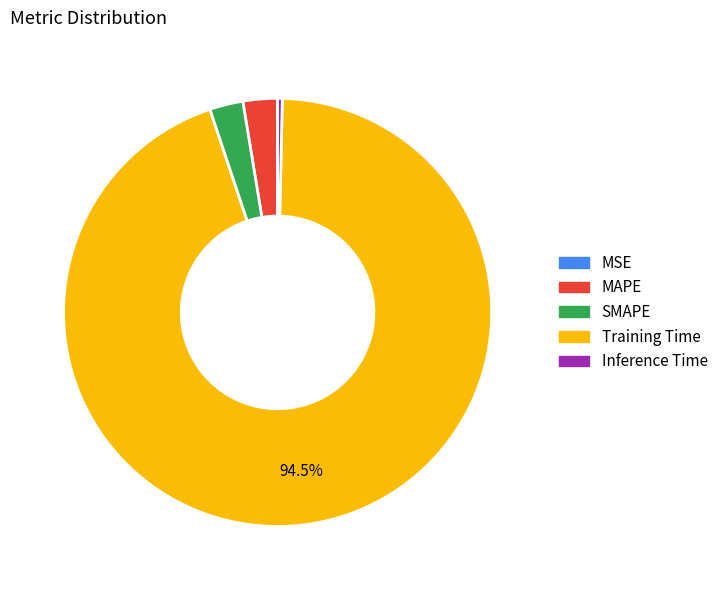

The SMAPE slice represents 3% of the pie. True or false?

True